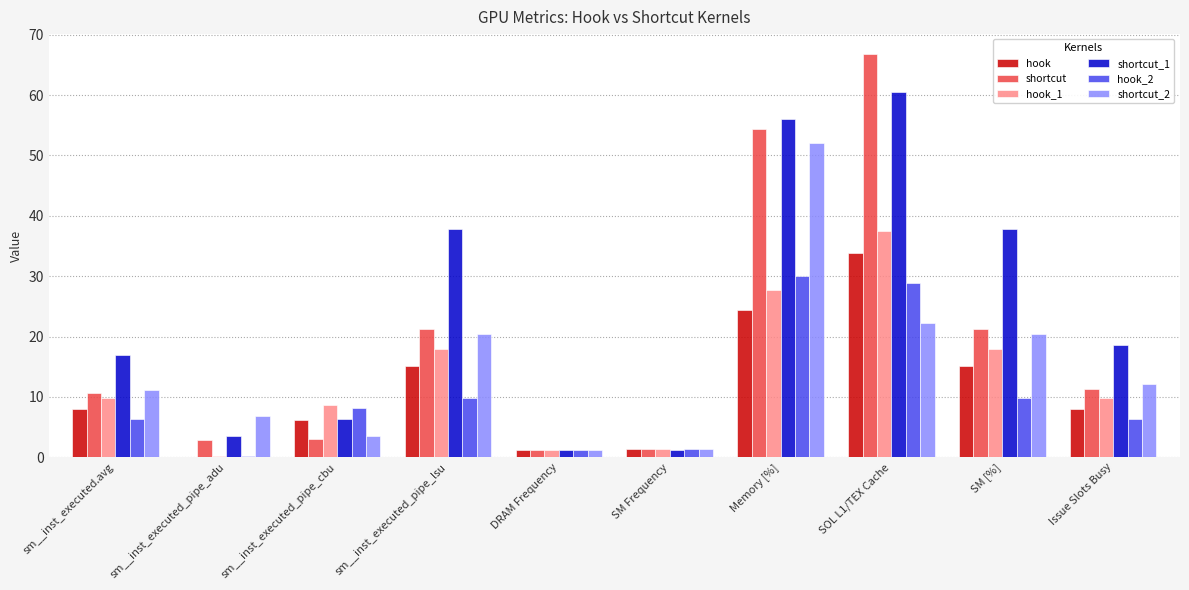

What is the spread (max minus min) of values at Issue Slots Busy?

12.3